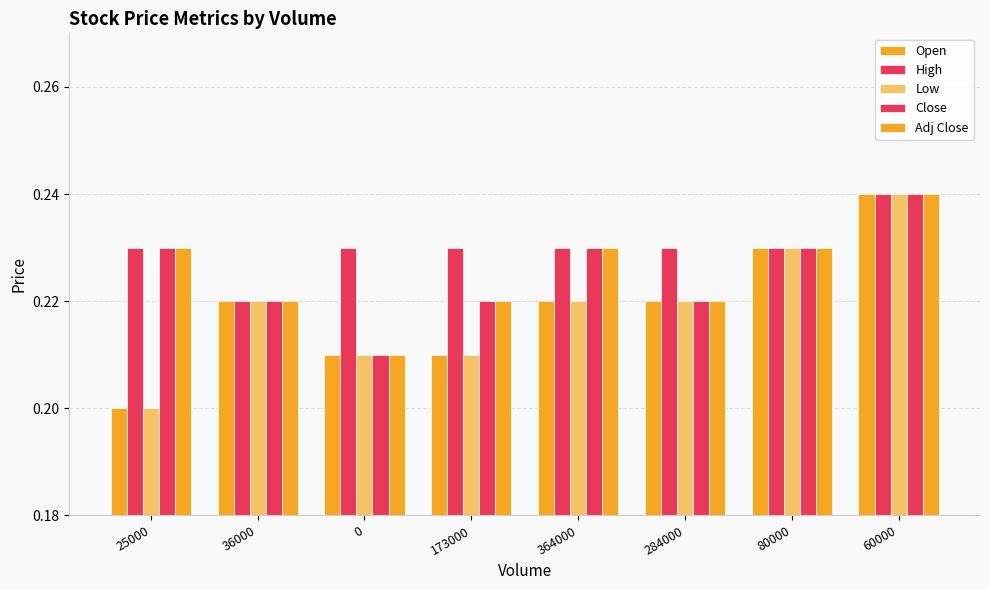

How many categories are shown in the chart?

8